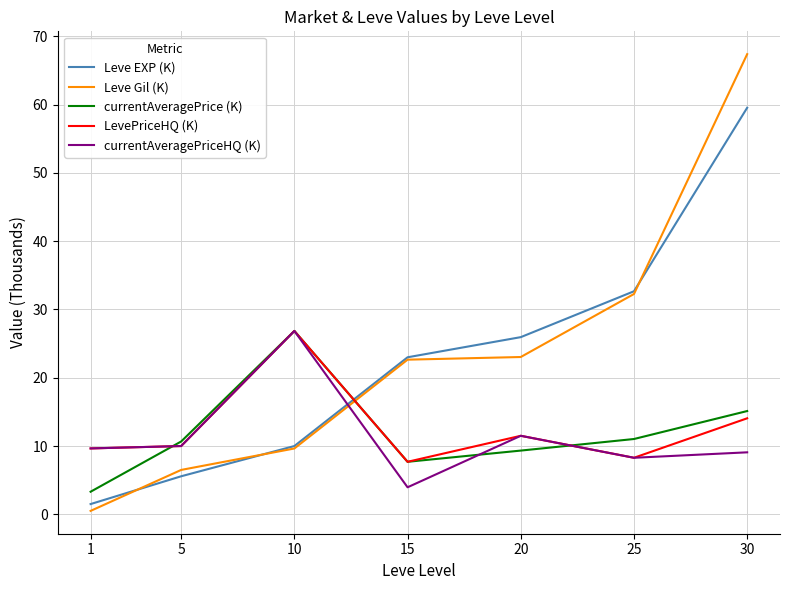

What is the average value of the LevePriceHQ (K) series?

12.6